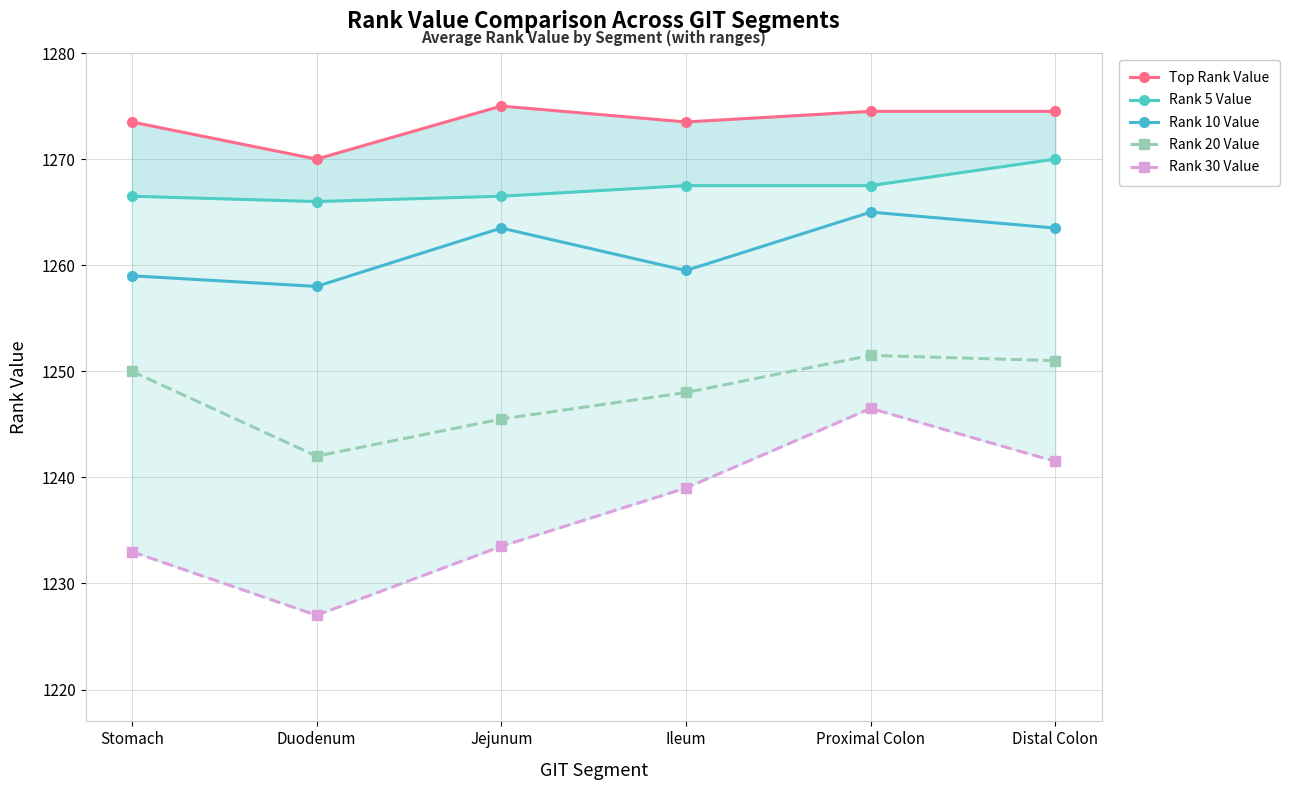

At which label does Rank 5 Value reach its peak?

Distal Colon